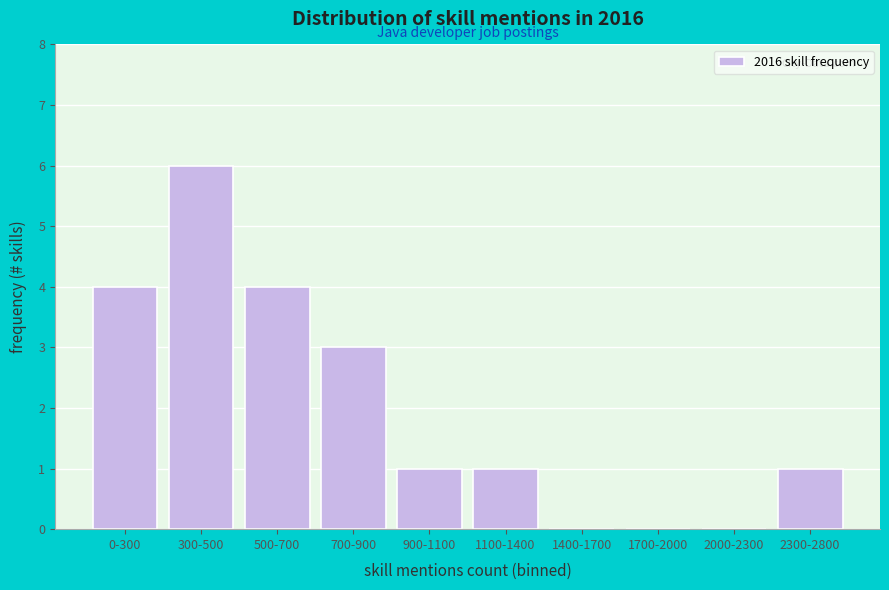

Reading left to right, transcribe all the data shown in this chart.

0-300=4	300-500=6	500-700=4	700-900=3	900-1100=1	1100-1400=1	1400-1700=0	1700-2000=0	2000-2300=0	2300-2800=1